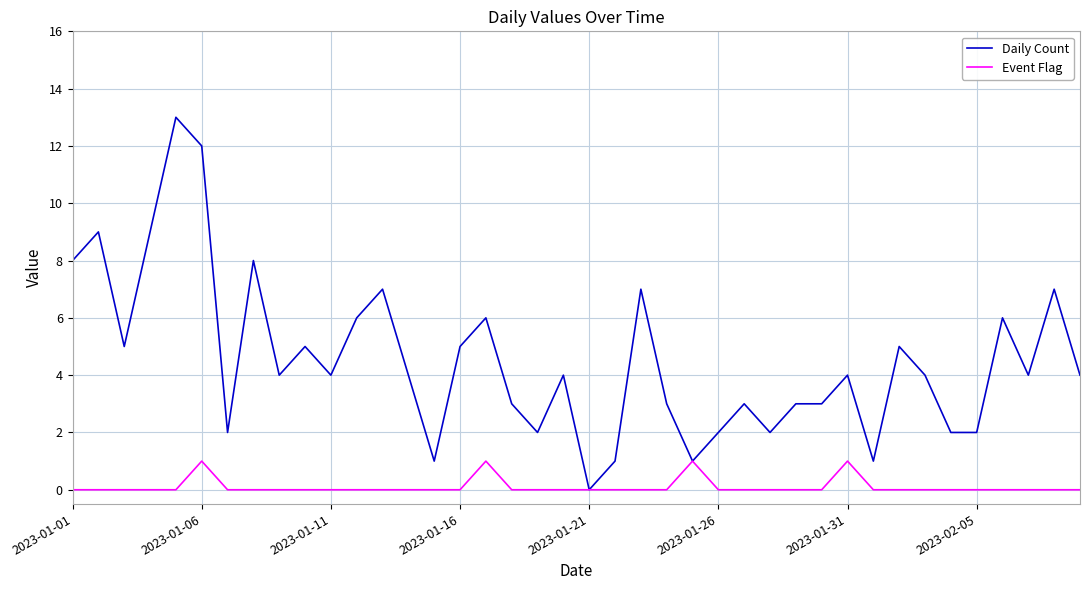

Which series has the widest spread of values?

Daily Count